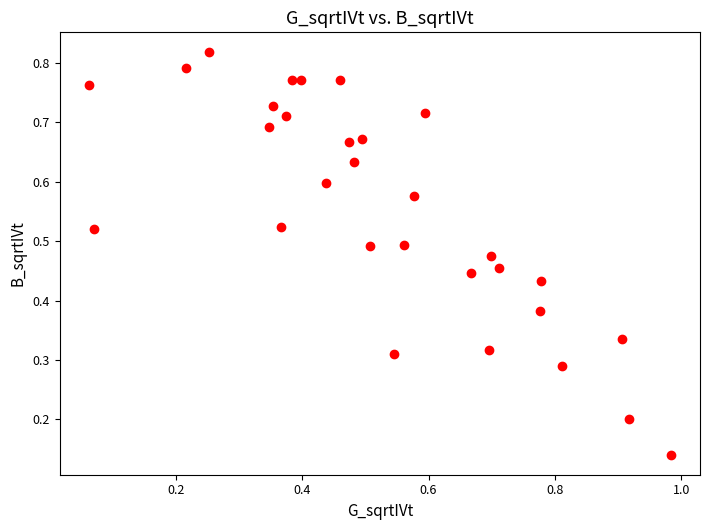

What is the range of X values (max minus min)?

0.9